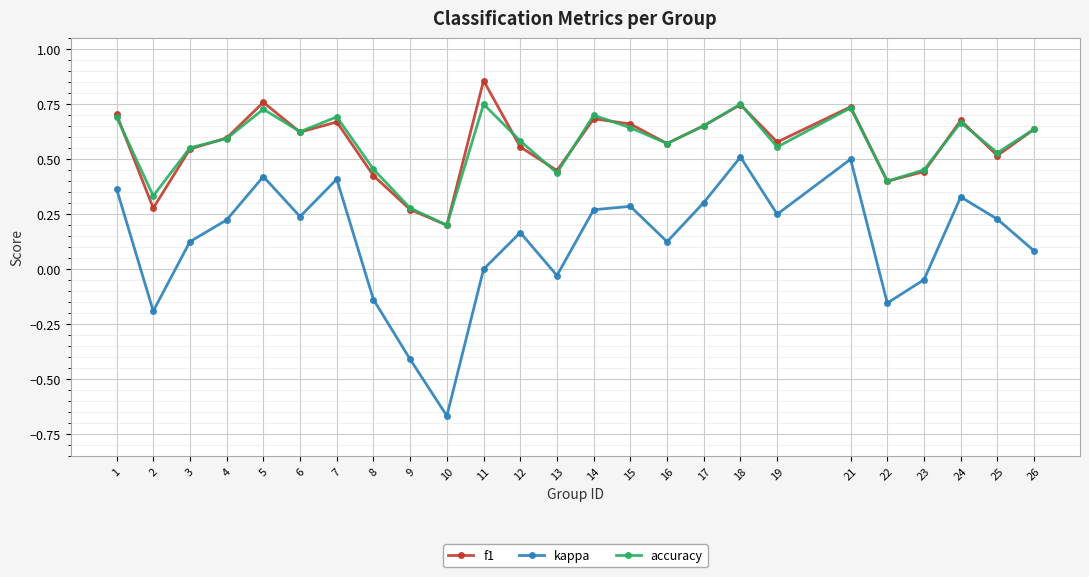

What are all the series names shown in the legend?

f1, kappa, accuracy